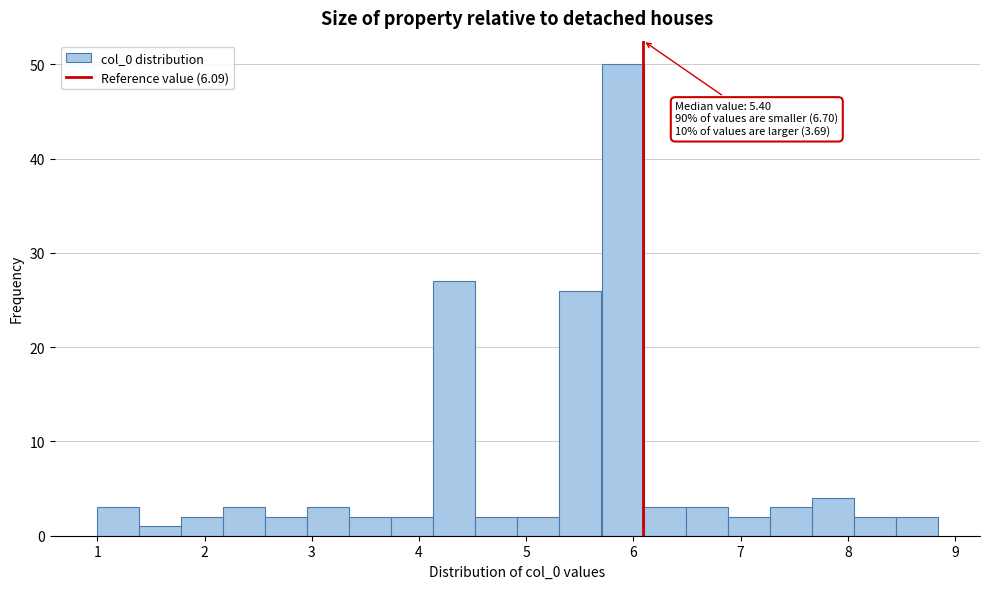

Read against the x-axis, roughly where is the centre of the tallest bar?

5.9